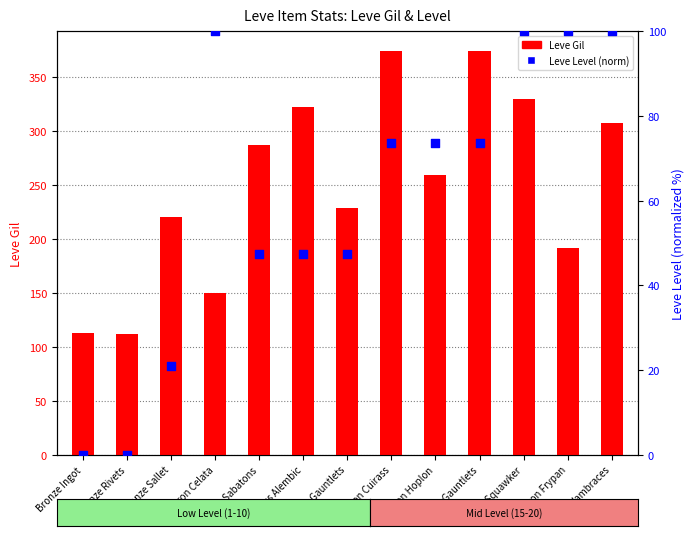

Which series reaches the minimum Y coordinate?

Leve Level (normalized)